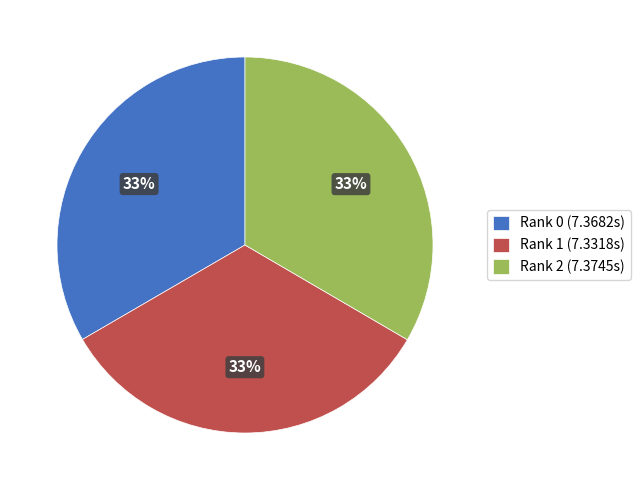

Is the sum of Rank 2 (7.3745s) and Rank 1 (7.3318s) greater than half?

Yes